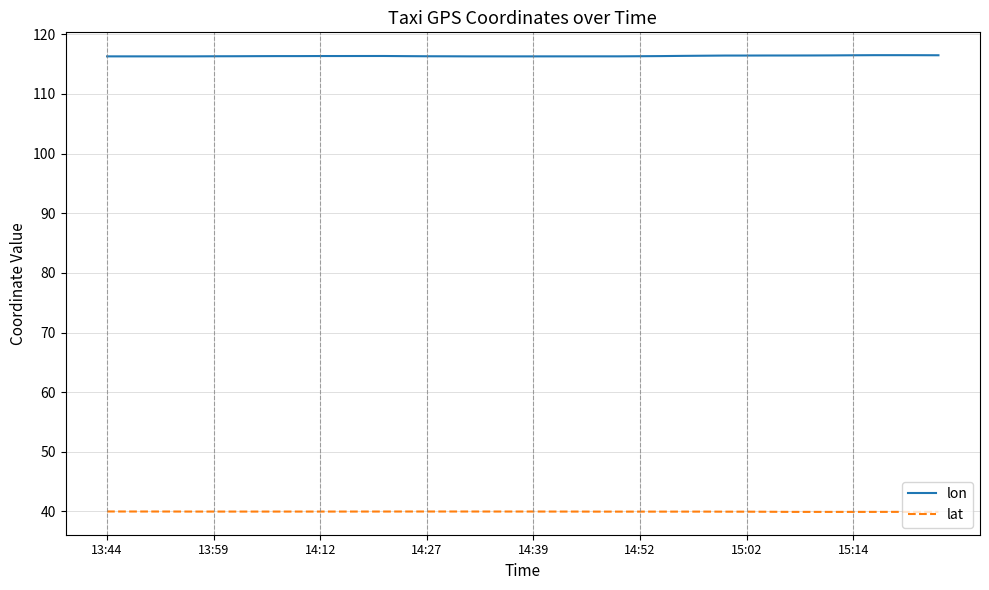

Which series has the largest total across all categories?

lon